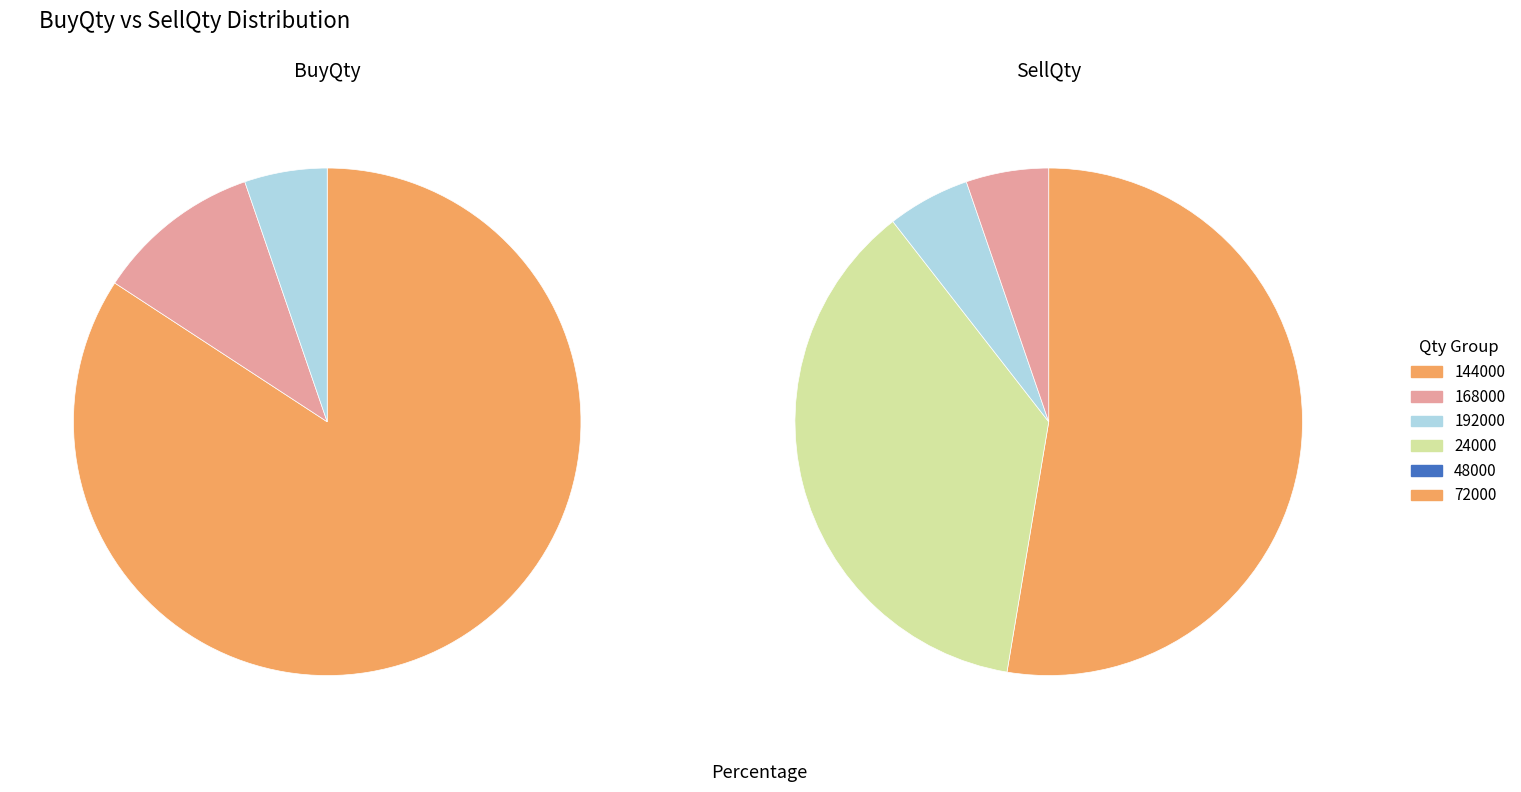

What percentage is the 3 slice, to the nearest percent?

5%